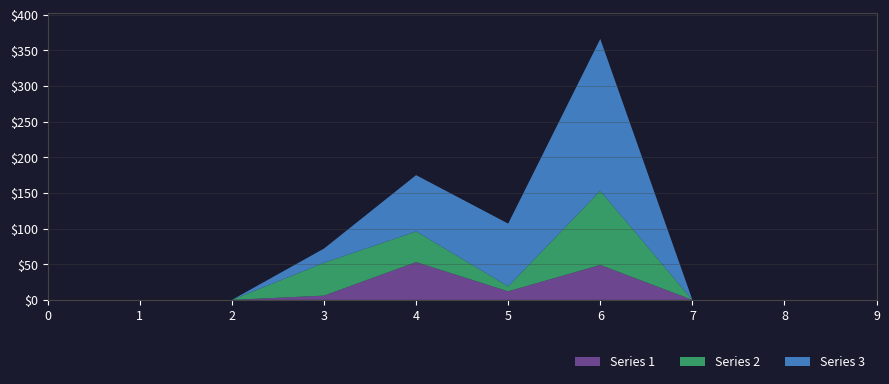

Reading left to right, transcribe all the data shown in this chart.

Series 1: 0	0	0	6	53	12	49	0	0	0
Series 2: 0	0	0	46	43	7	104	0	0	0
Series 3: 0	0	0	20	79	88	213	0	0	0